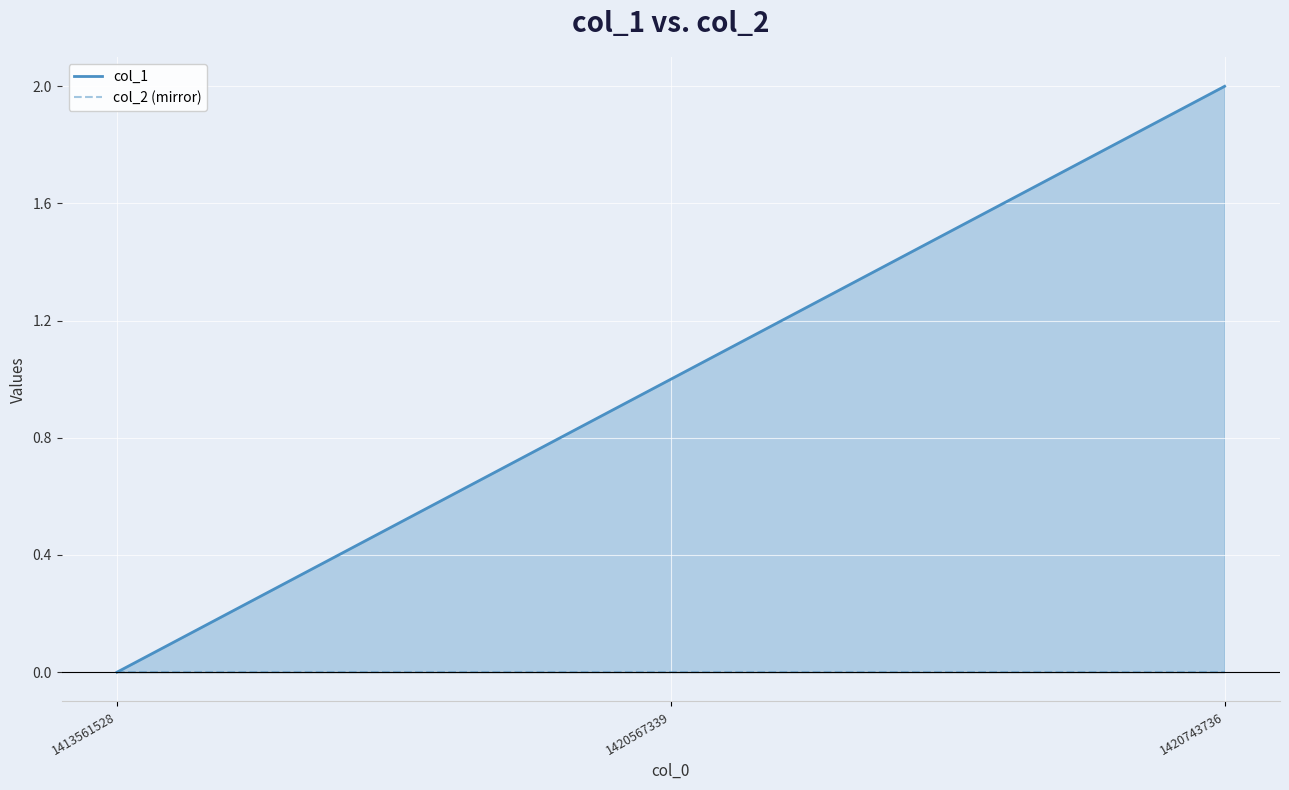

Which label corresponds to the smallest value in the chart?

1413561528